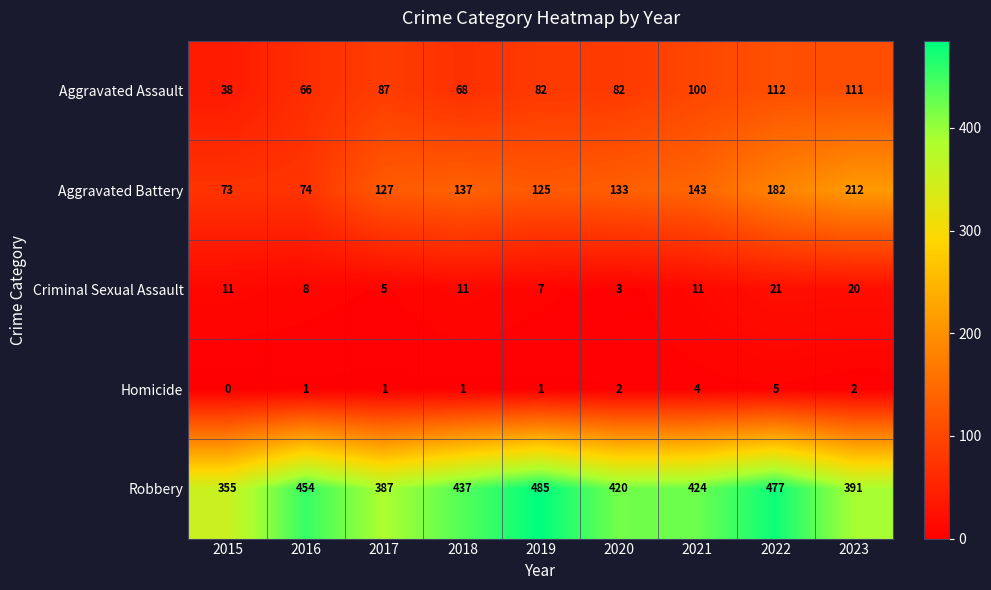

Is it true that Criminal Sexual Assault equals 20 at 2023?

True